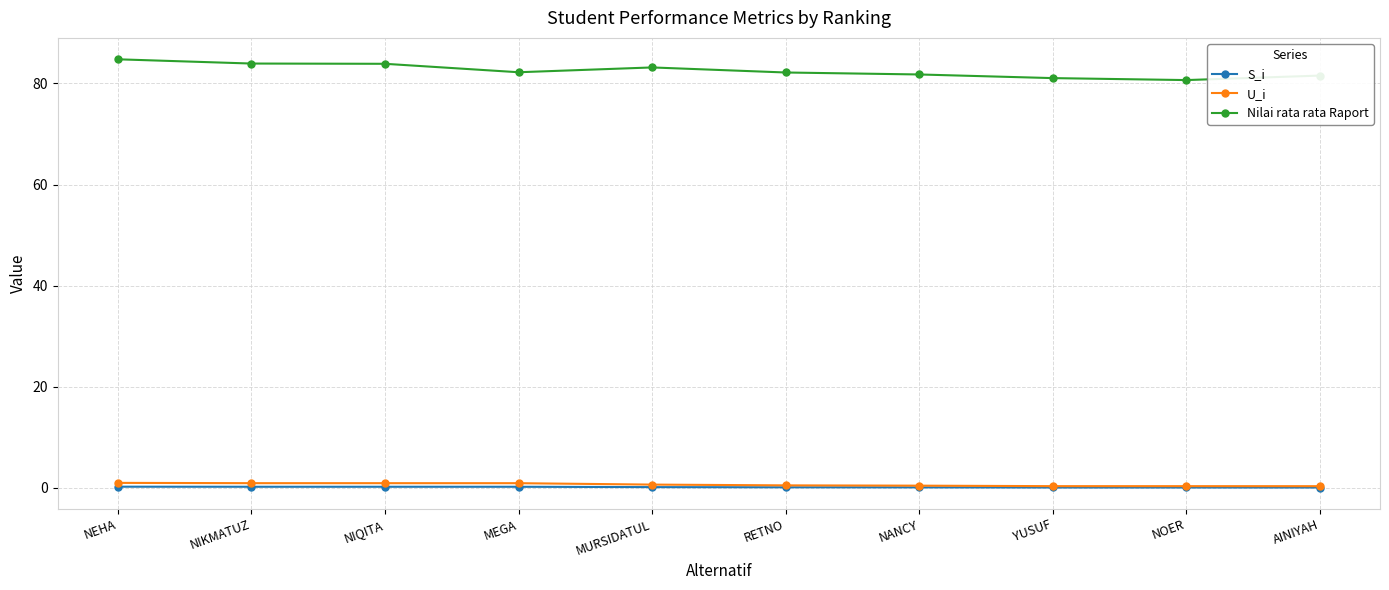

What is the greatest value displayed?

84.8